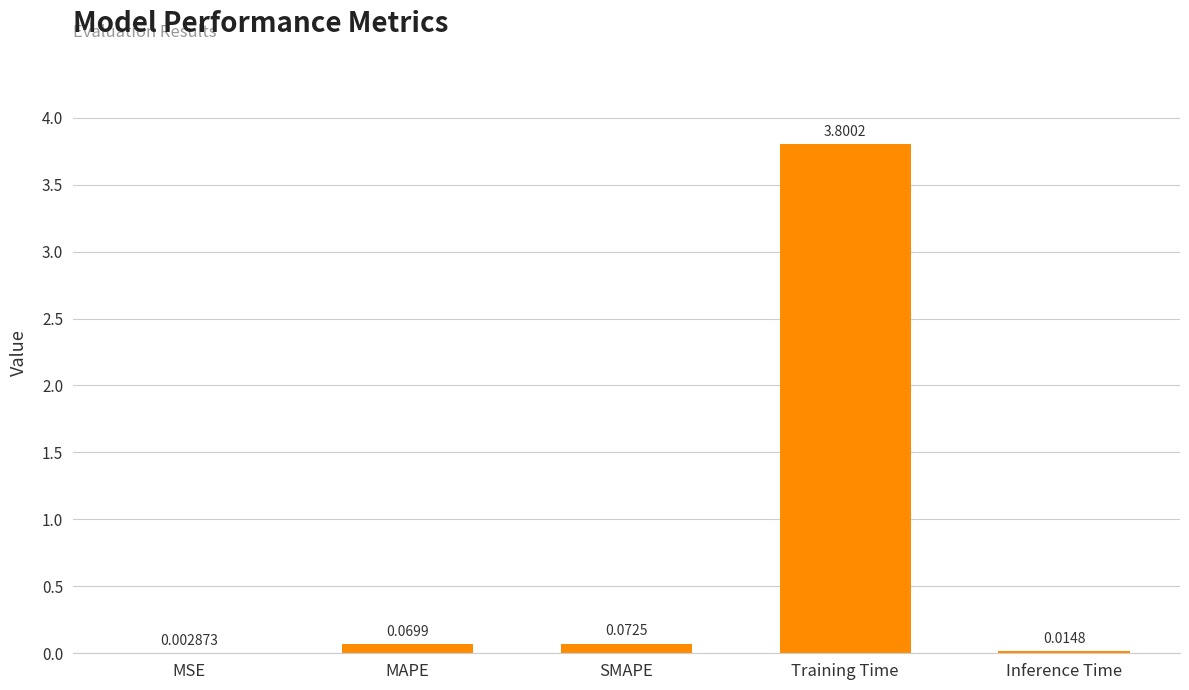

What is the sum of all values?

4.0